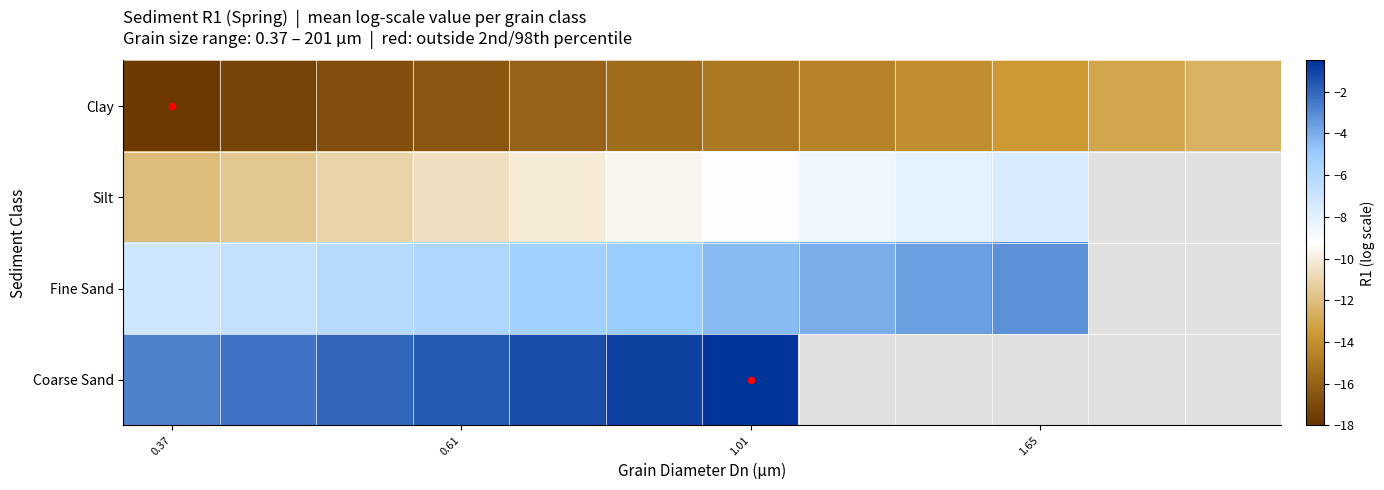

Which series has the largest range (max minus min)?

Clay